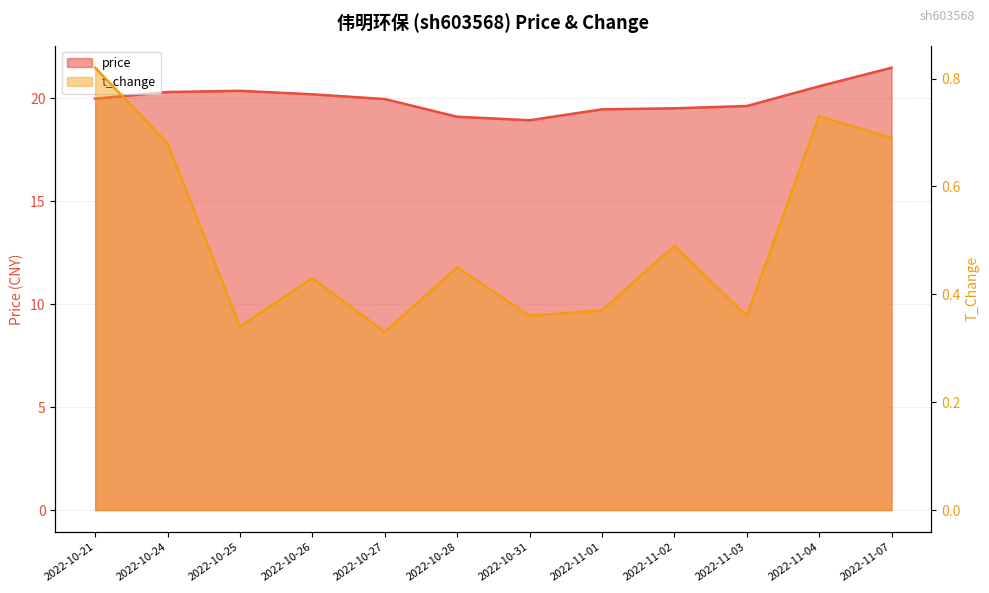

What is the average value of the price series?

20.0